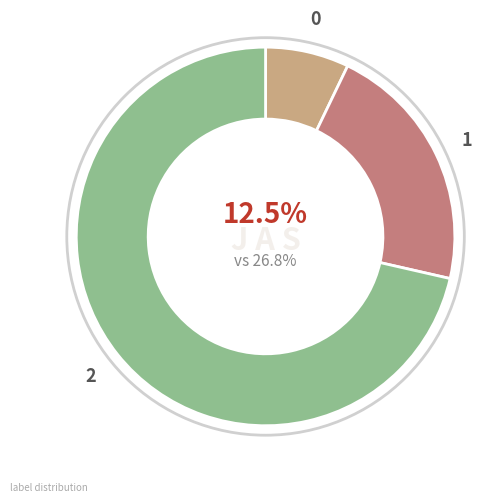

Rank the categories by value from lowest to highest.

0, 1, 2